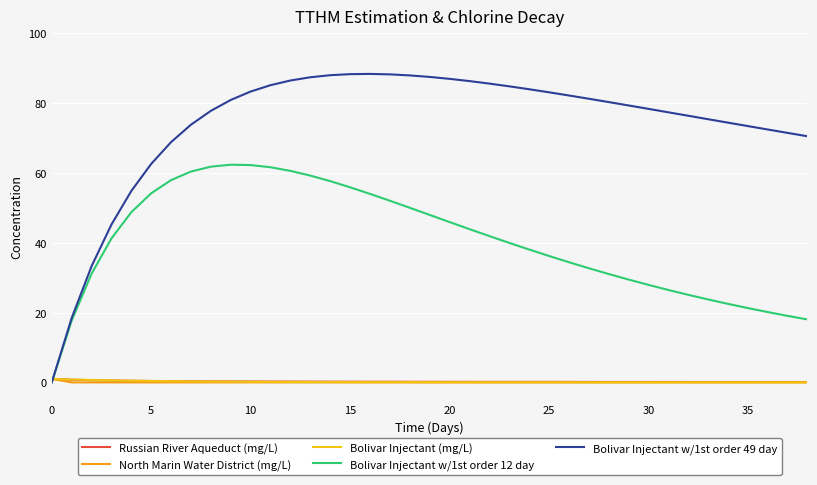

Does the chart have visible grid lines?

Yes